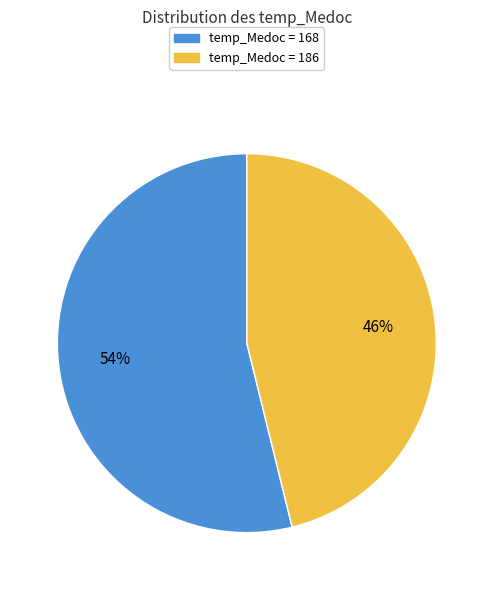

To the nearest percent, what is the difference between the largest and smallest slice percentages?

8%